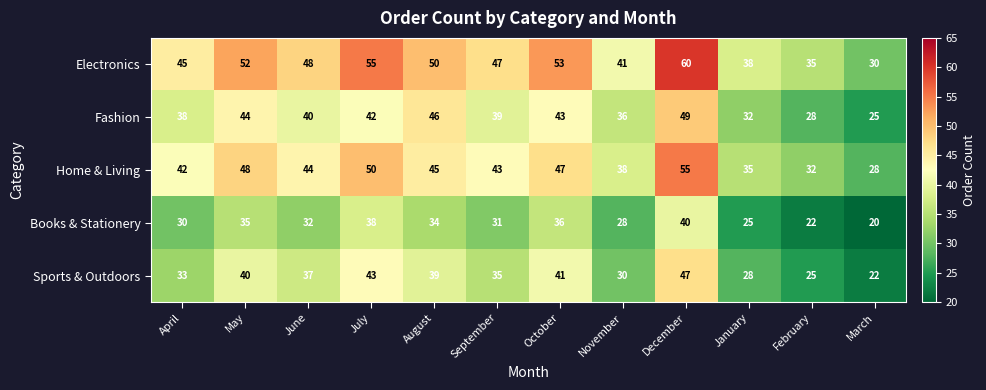

Rank the series by their maximum value, from highest to lowest.

Electronics, Home & Living, Fashion, Sports & Outdoors, Books & Stationery